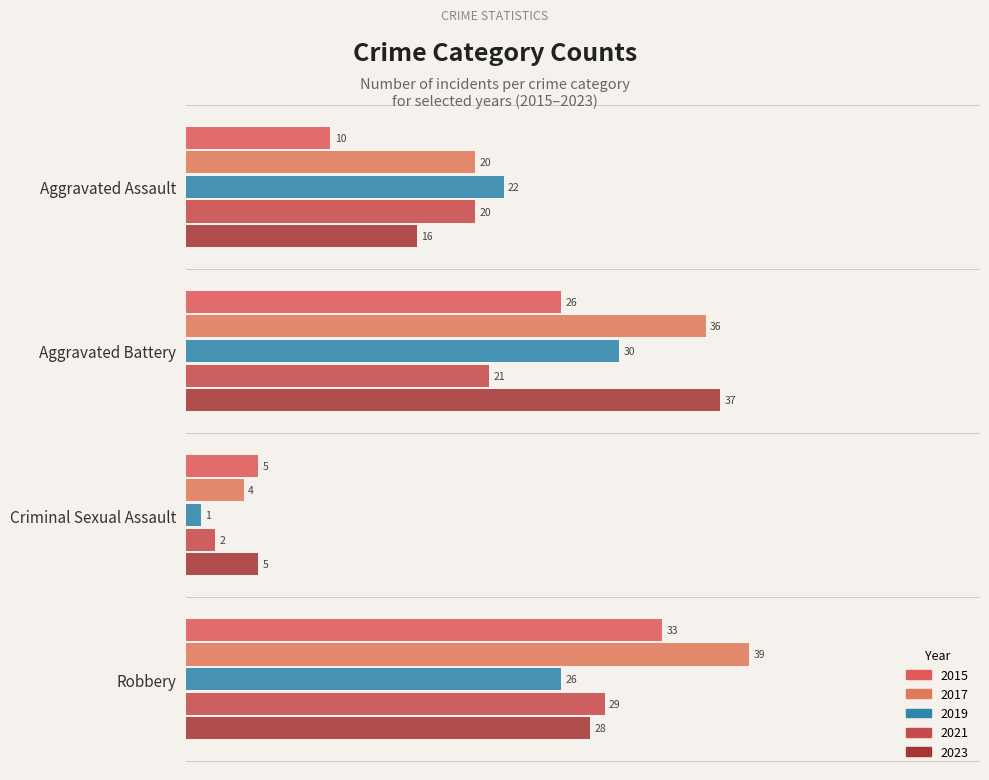

List the series in order of their peak value, lowest first.

2021, 2019, 2015, 2023, 2017